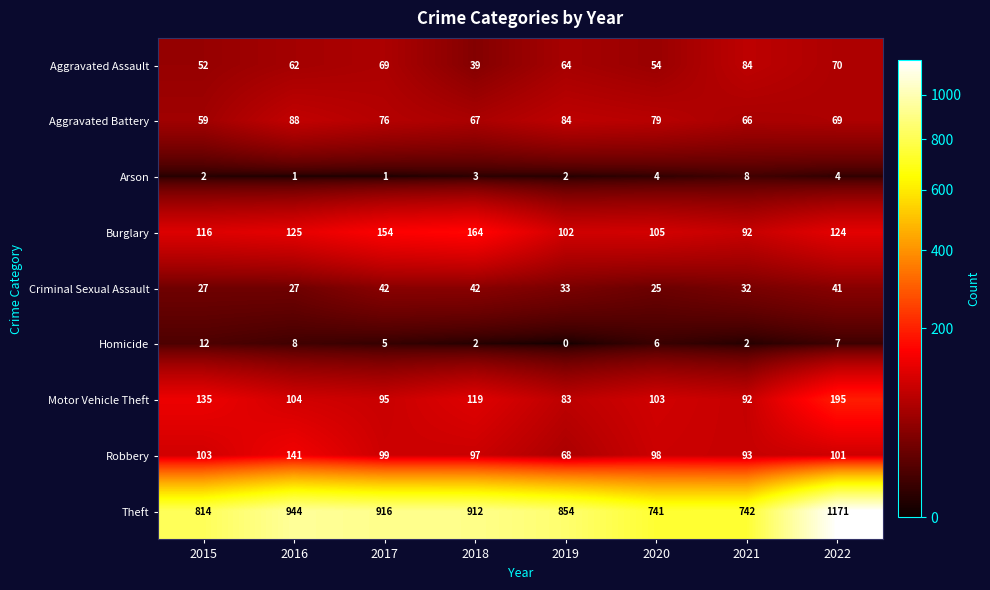

What is the minimum value for Aggravated Battery?

59